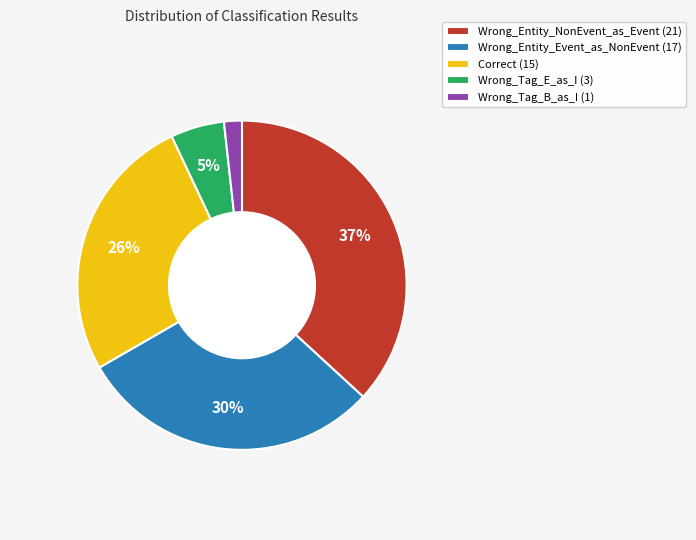

Which slice is the largest?

Wrong_Entity_NonEvent_as_Event